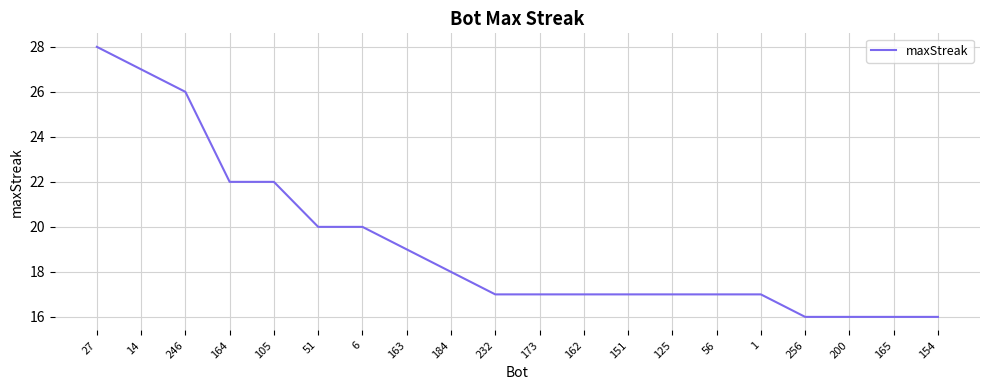

At which label does the data first exceed 17?

27